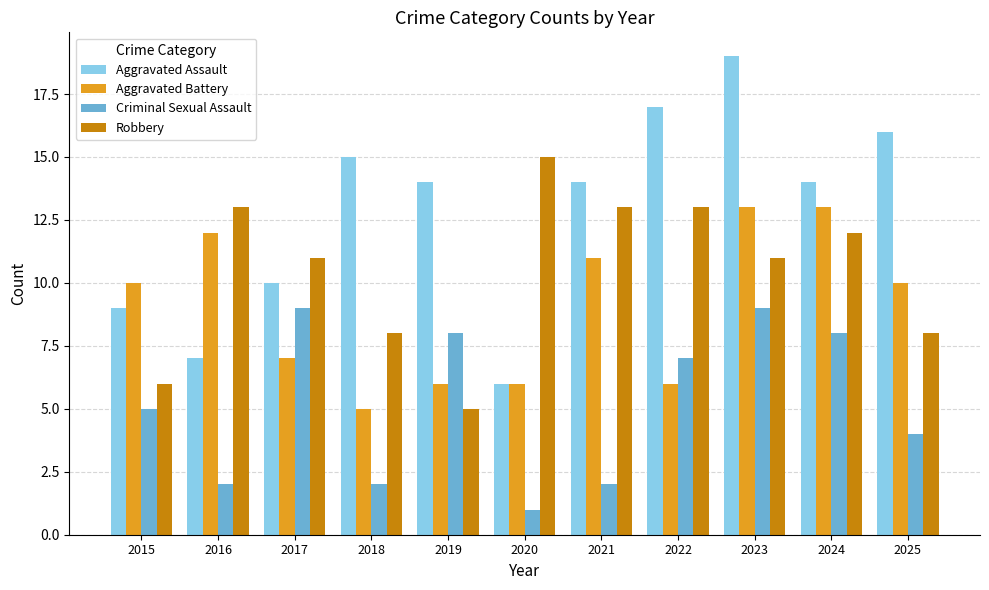

What is the sum of the Criminal Sexual Assault values at 2018 and 2025?

6